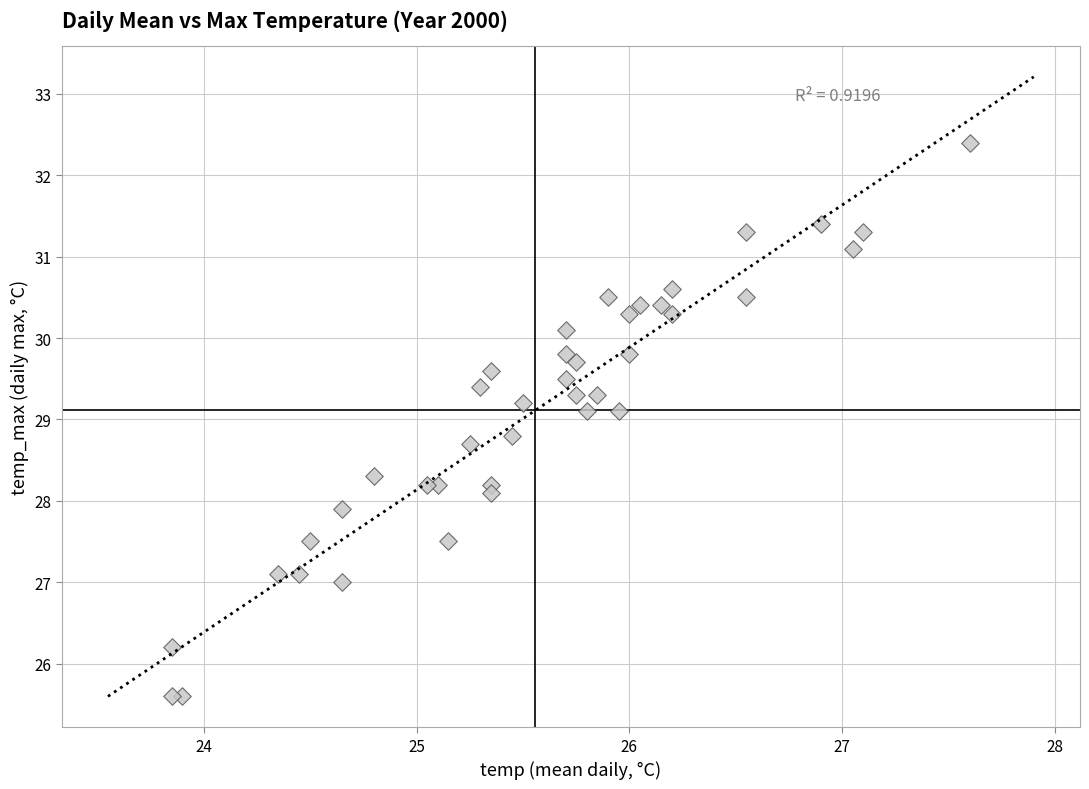

What is the range of X values (max minus min)?

3.8